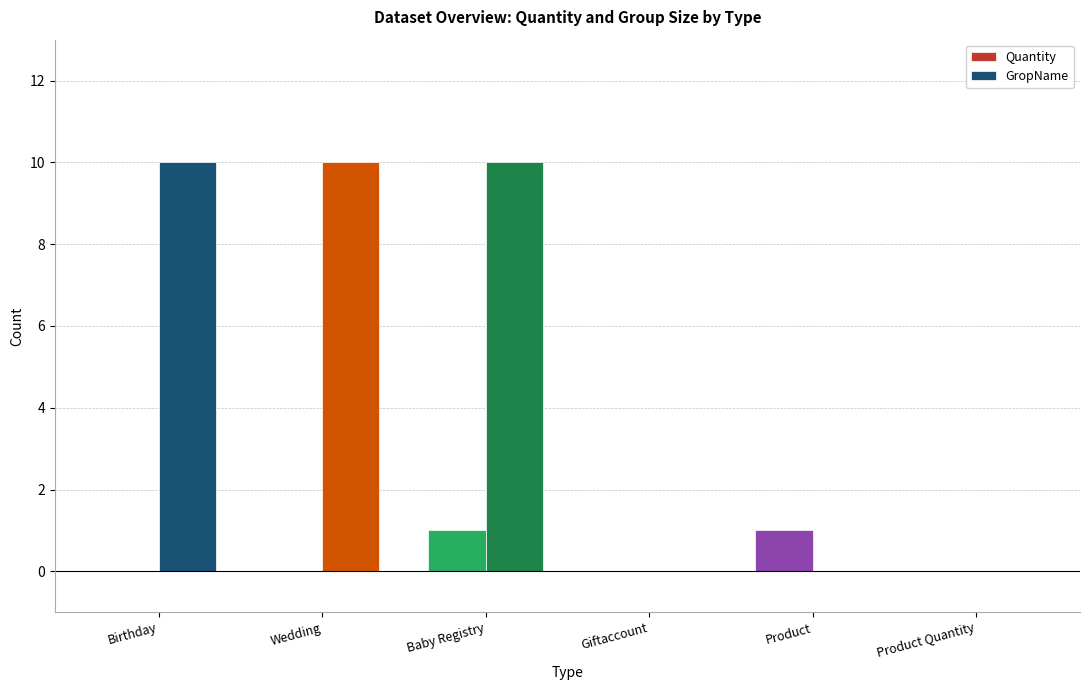

What is the greatest value displayed?

10